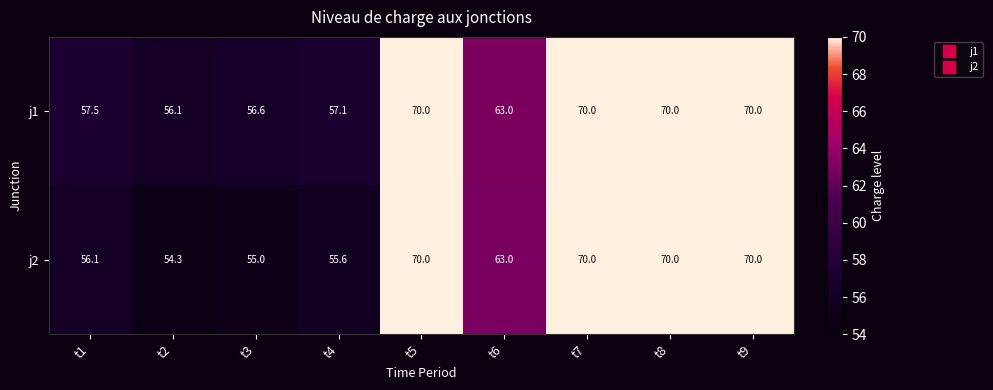

Rank the series by their average value, from lowest to highest.

j2, j1